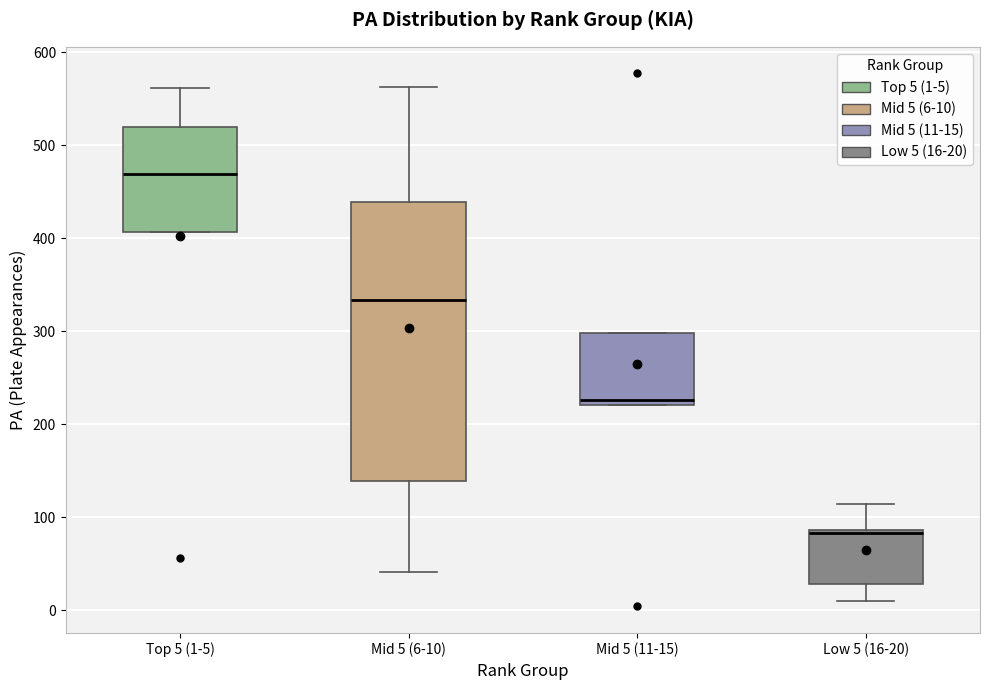

Reading left to right, read every box against the y-axis: the position of its median line, the range the box covers, and the ends of its whiskers. The values are not printed on the chart, so give them approximately, as read against the axis.

Top 5 (1-5): median 470, box 410 to 520, whiskers 410 to 560
Mid 5 (6-10): median 330, box 140 to 440, whiskers 40 to 560
Mid 5 (11-15): median 230, box 220 to 300, whiskers 220 to 300
Low 5 (16-20): median 80, box 30 to 90, whiskers 10 to 110